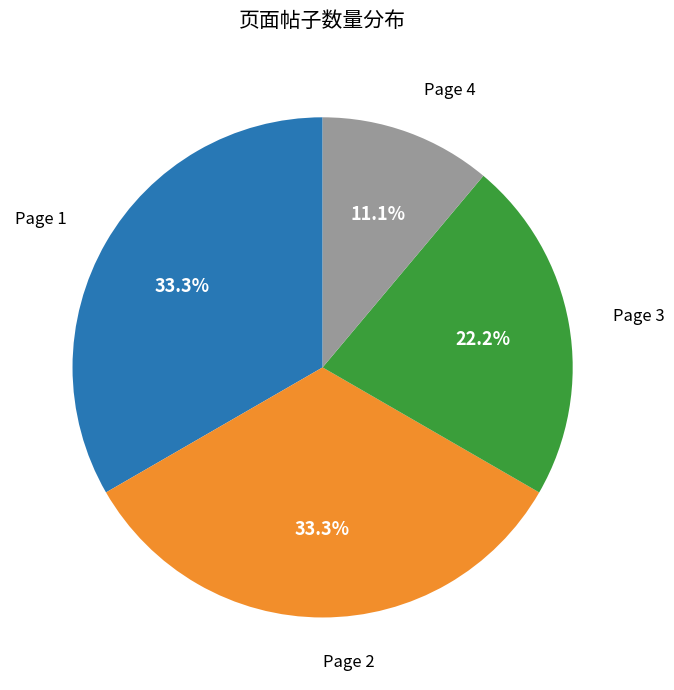

To the nearest percent, what is the difference between the largest and smallest slice percentages?

22%